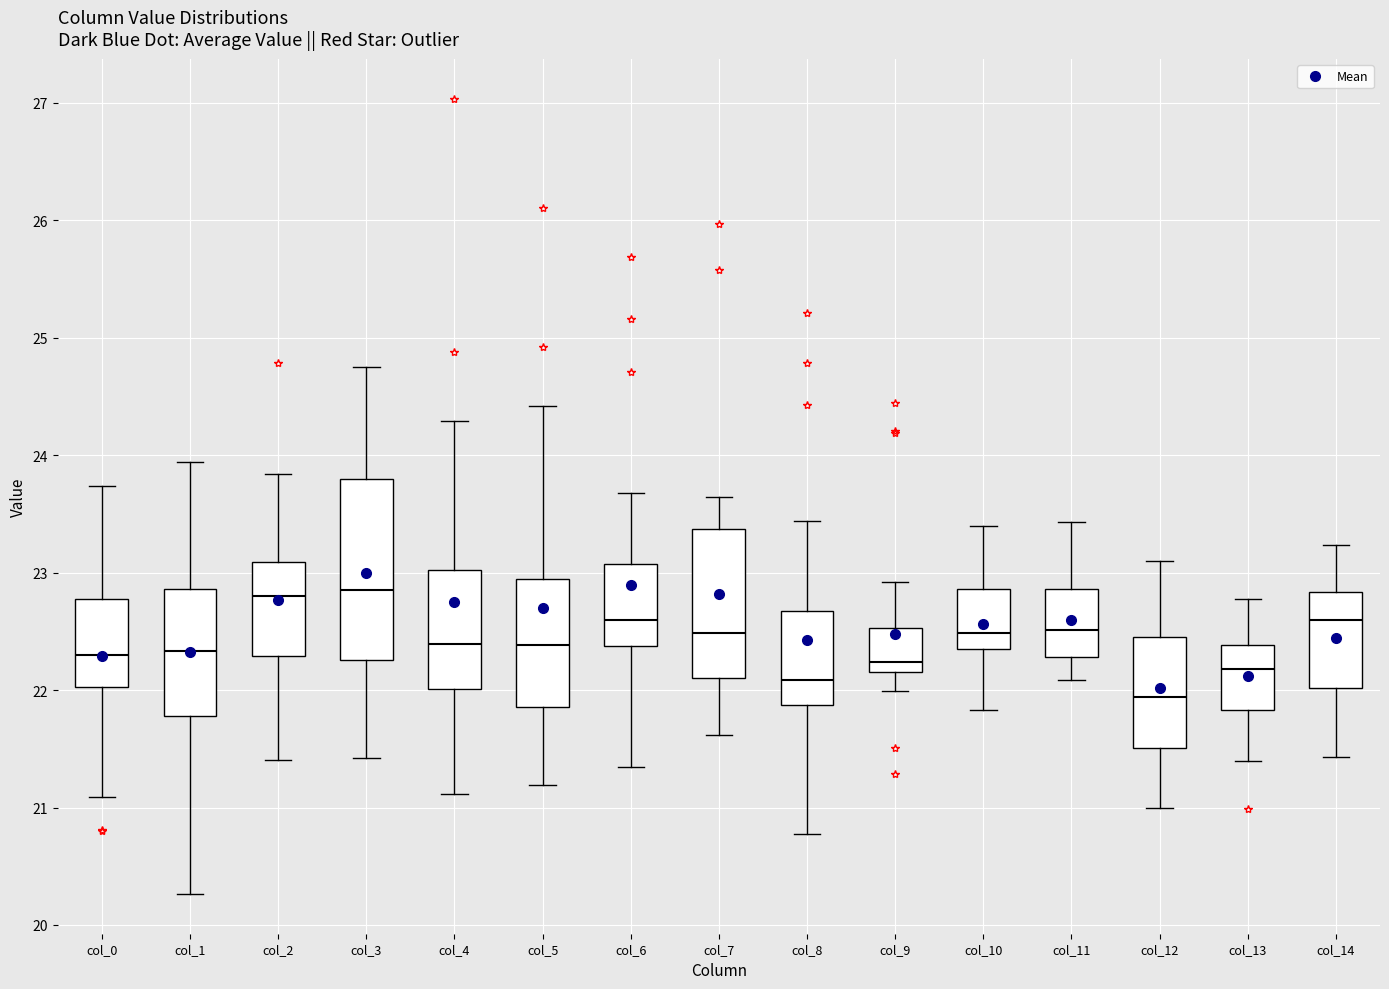

Where is the upper edge of the box for col_0 on the y-axis? The values are not printed on the chart, so give them approximately, as read against the axis.

22.8